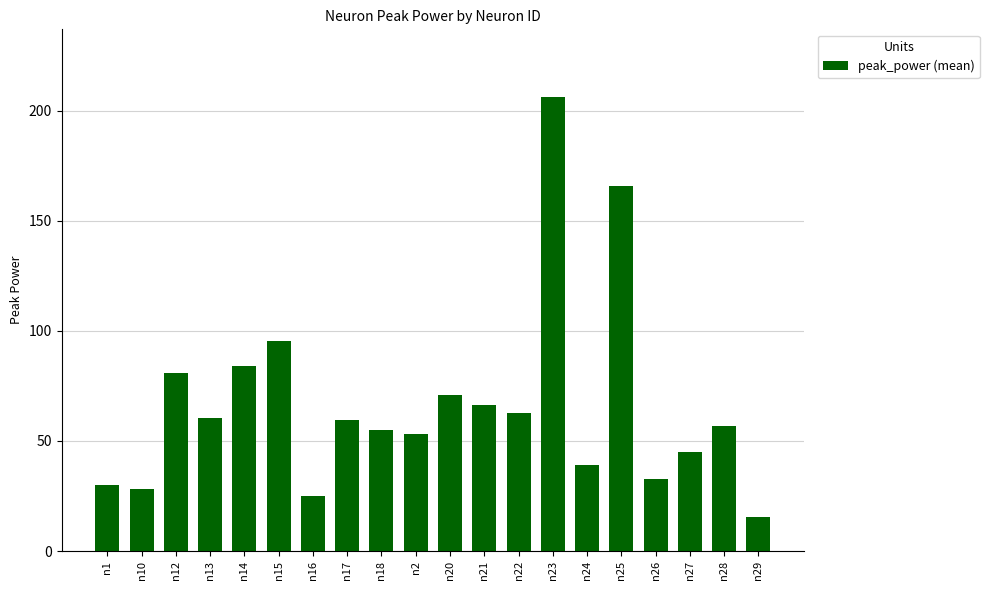

What is the value of the 11th bar from the left?

70.9